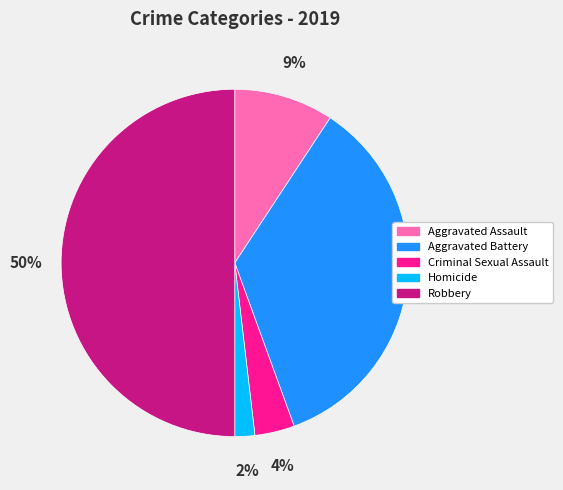

To the nearest percent, what percentage of the pie is Aggravated Battery?

35%